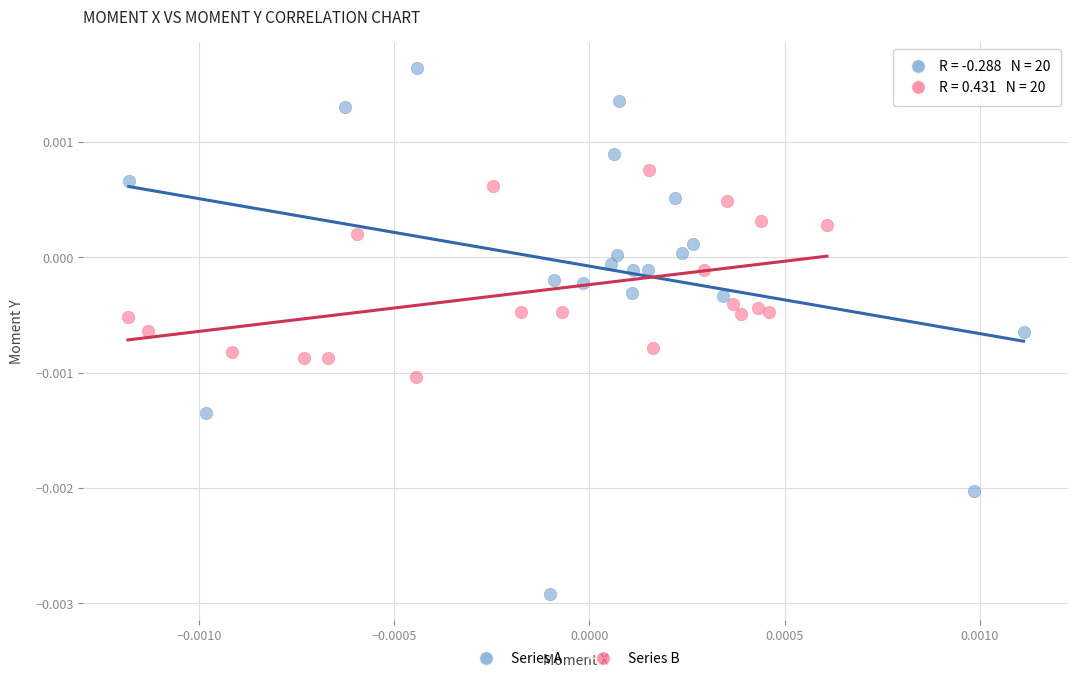

Which series reaches the maximum Y coordinate?

Series A